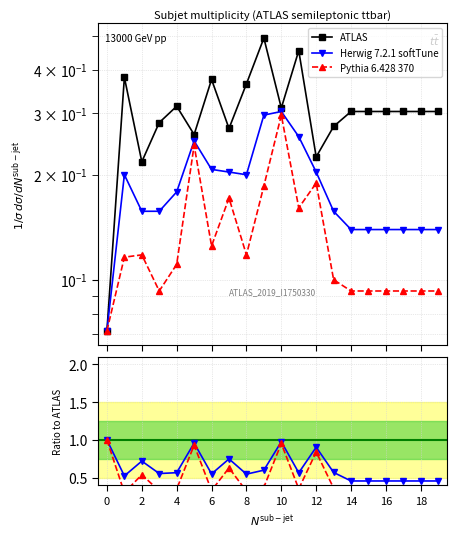

True or false: ATLAS has more than 2 interior local peaks.

True